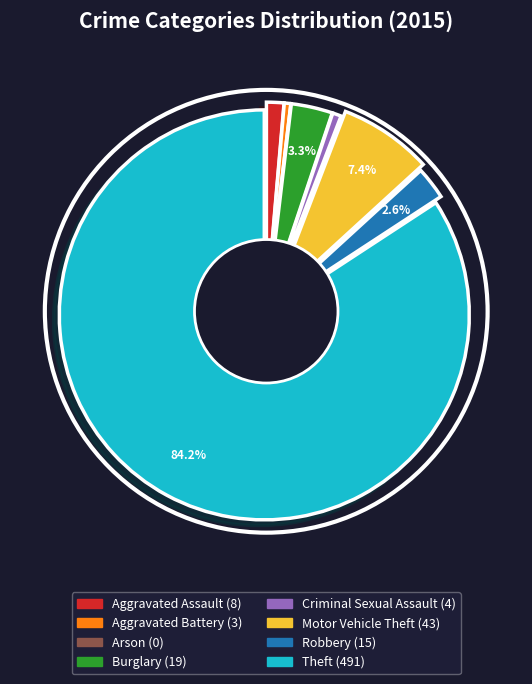

Which slice is the largest?

Theft